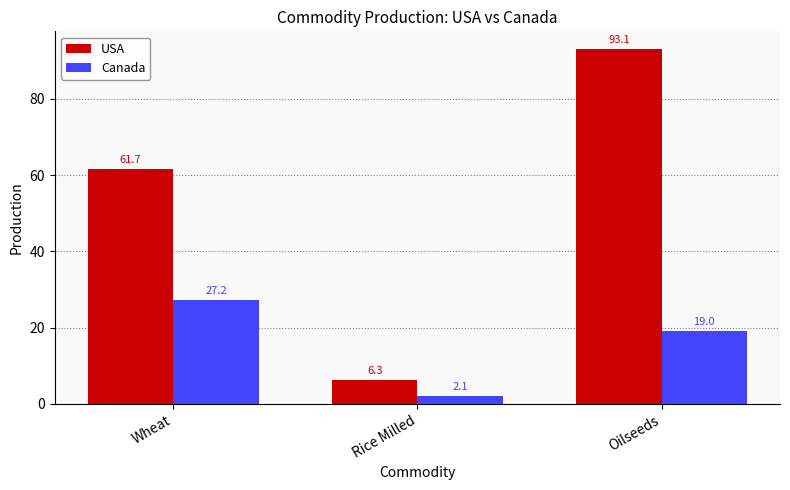

True or false: USA has a value of 6.3 at Rice Milled.

True